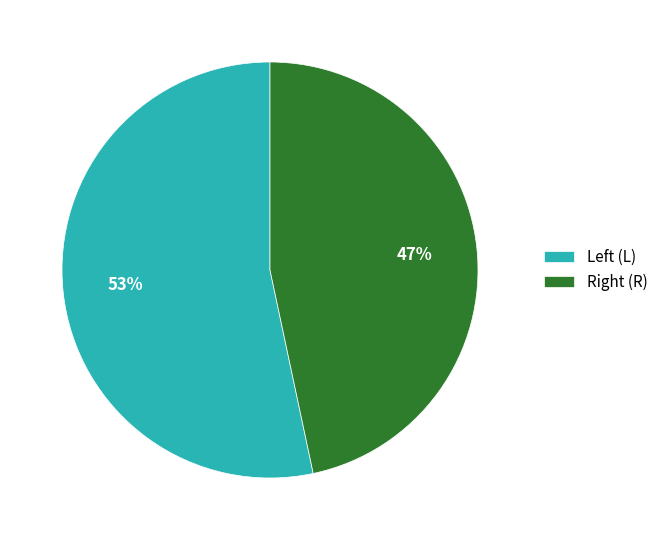

Which slice is the largest?

Left (L)